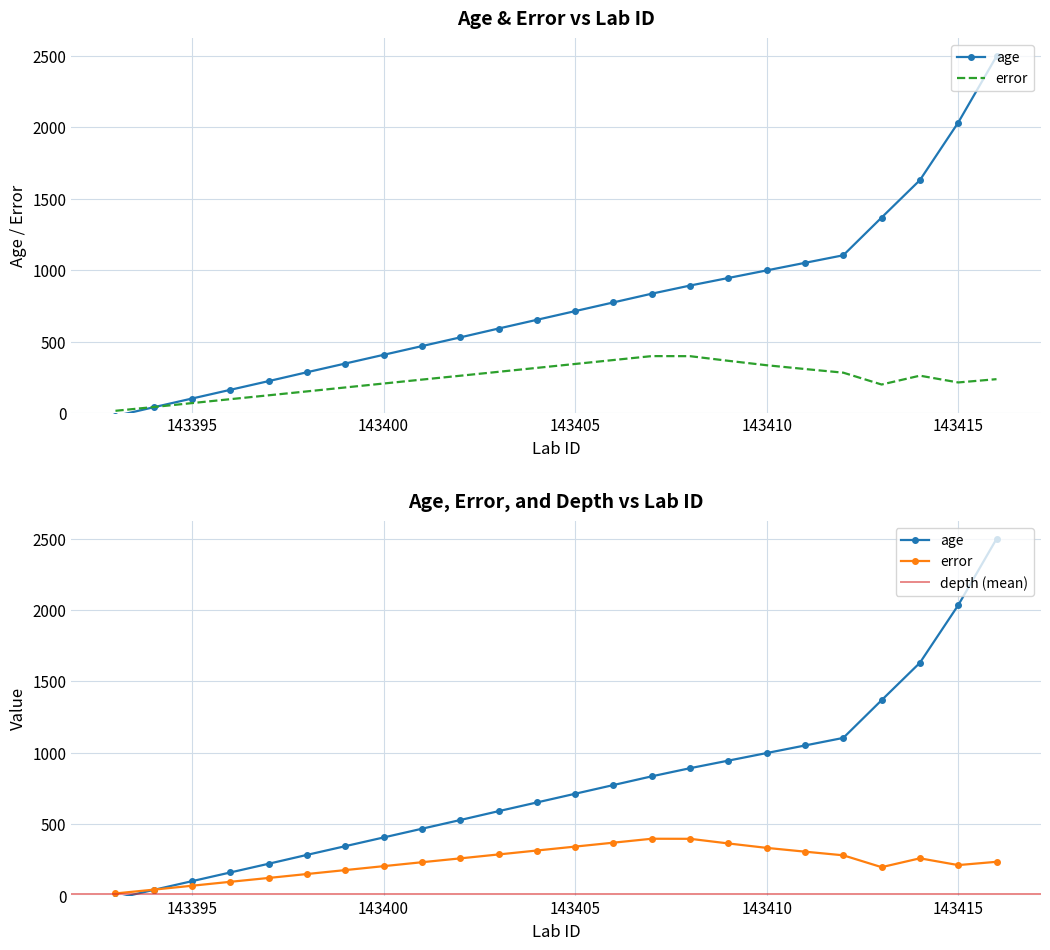

Between 143405 and 143399, which is larger?

143405